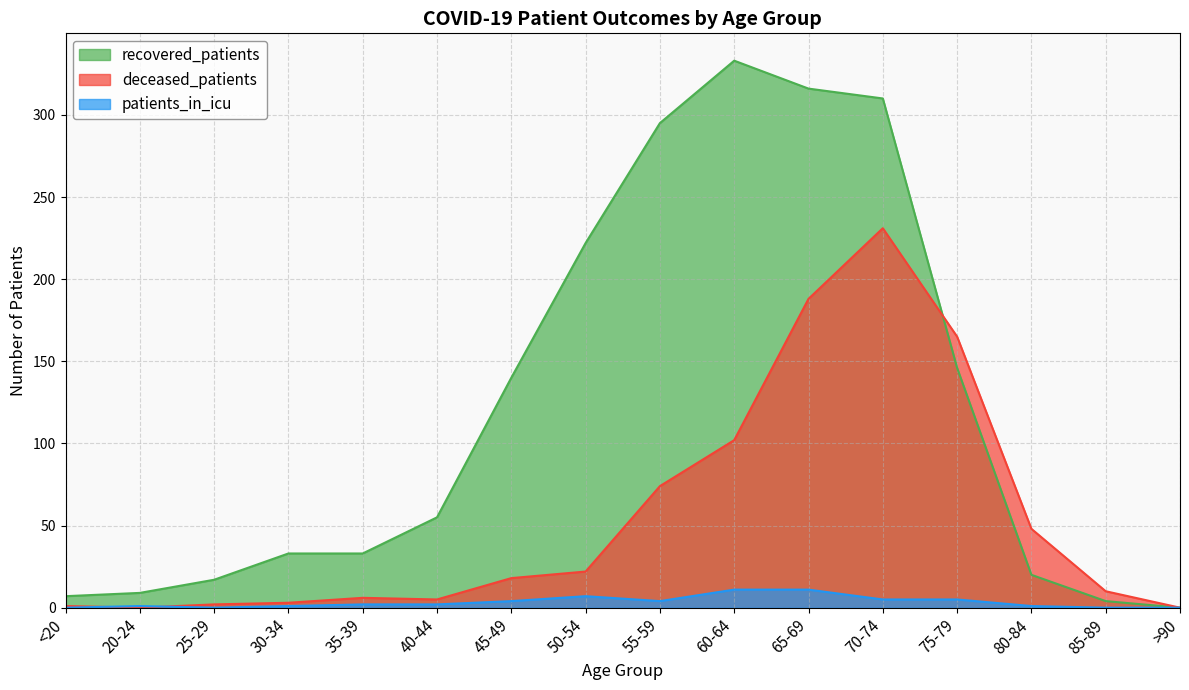

Reading left to right, list all the values displayed in this chart.

recovered_patients: 7	9	17	33	33	55	140	222	295	333	316	310	146	20	4	0
deceased_patients: 1	0	2	3	6	5	18	22	74	102	188	231	165	48	10	0
patients_in_icu: 0	1	0	1	2	2	4	7	4	11	11	5	5	1	0	0